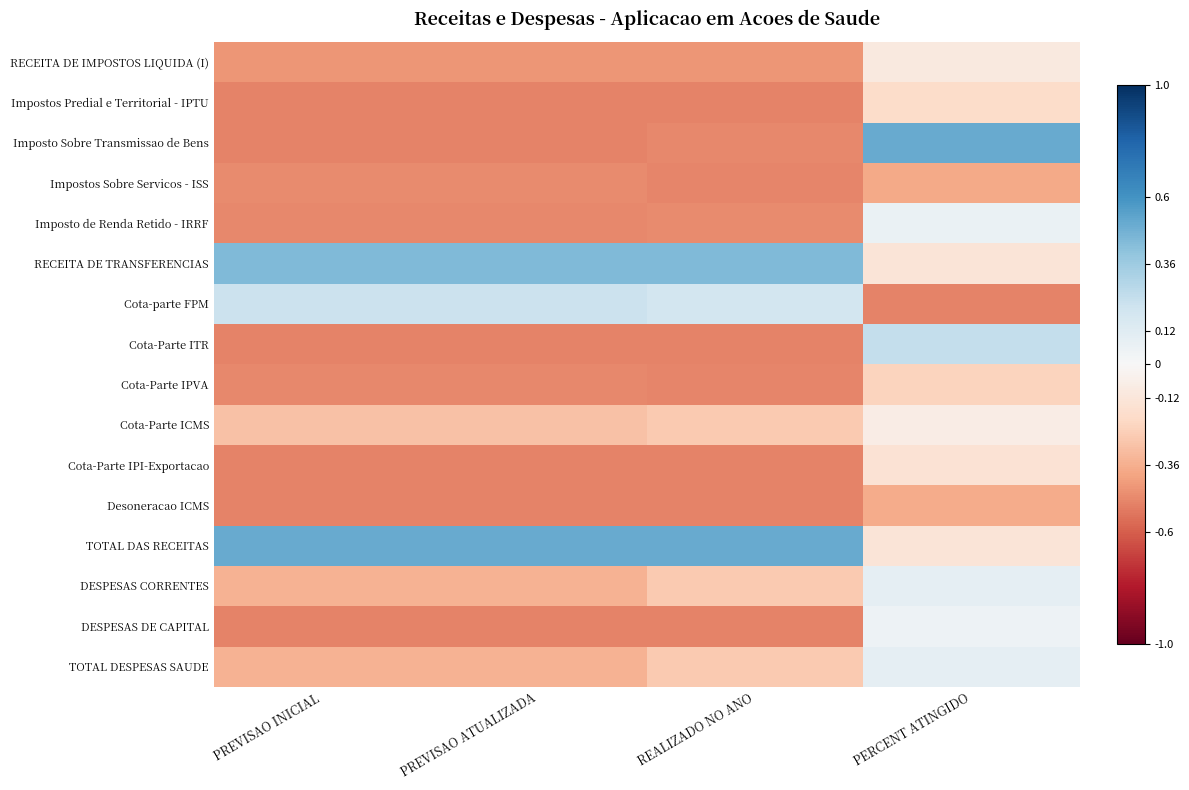

What is the total value across all series at PERCENT ATINGIDO?

-1.2